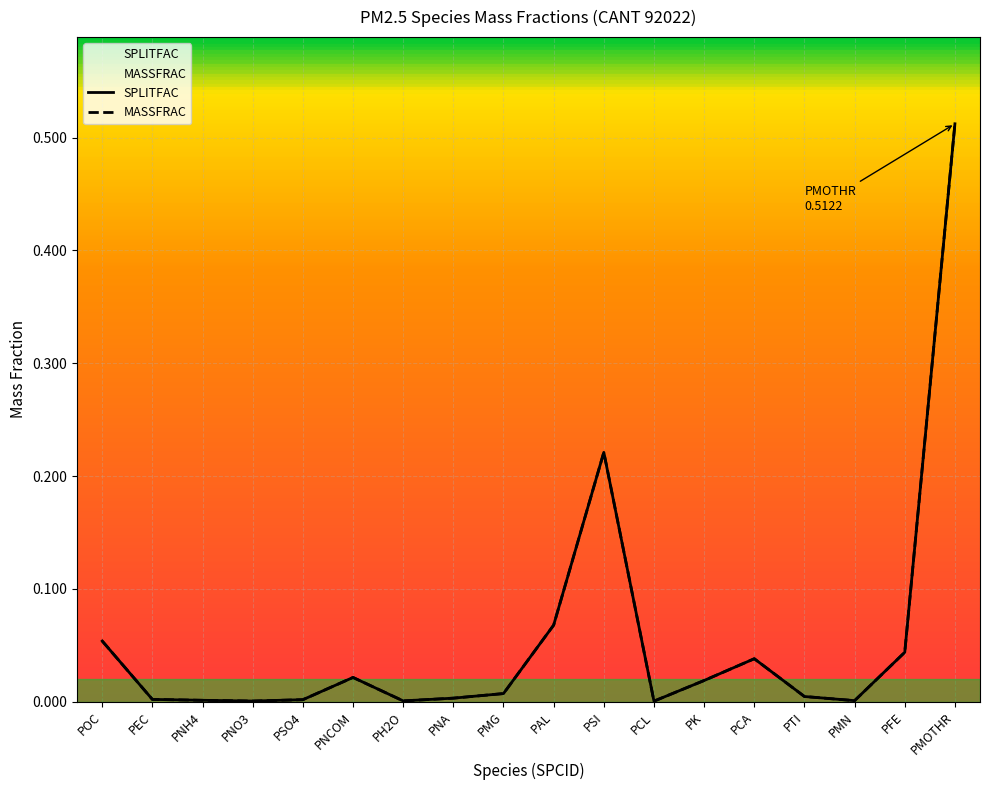

How many distinct data groups are displayed?

2